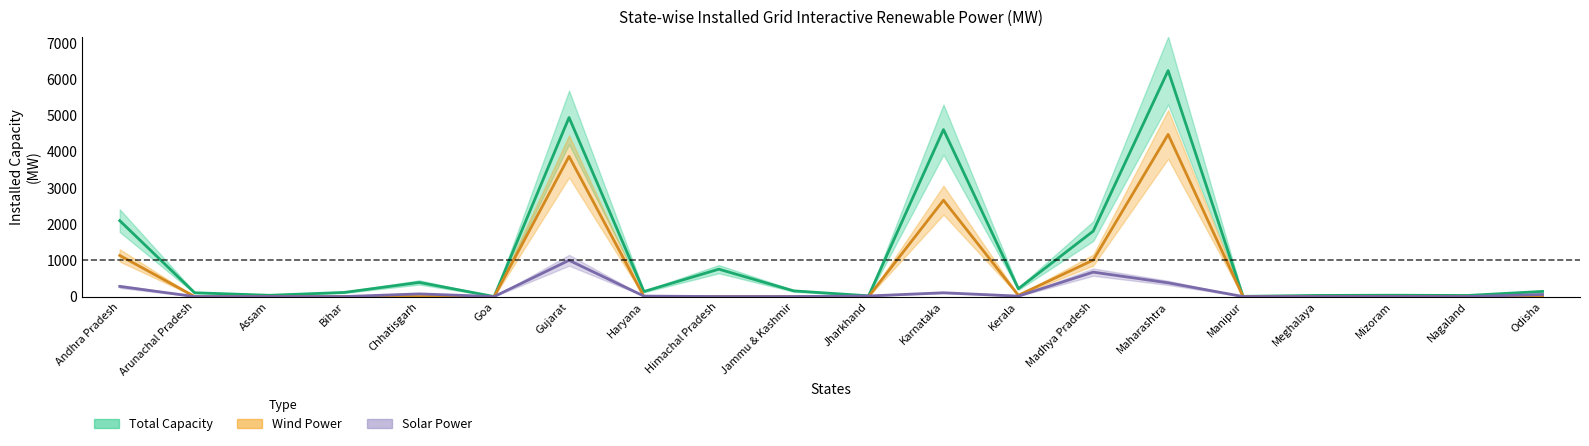

Which series has the largest total across all categories?

total_capacity